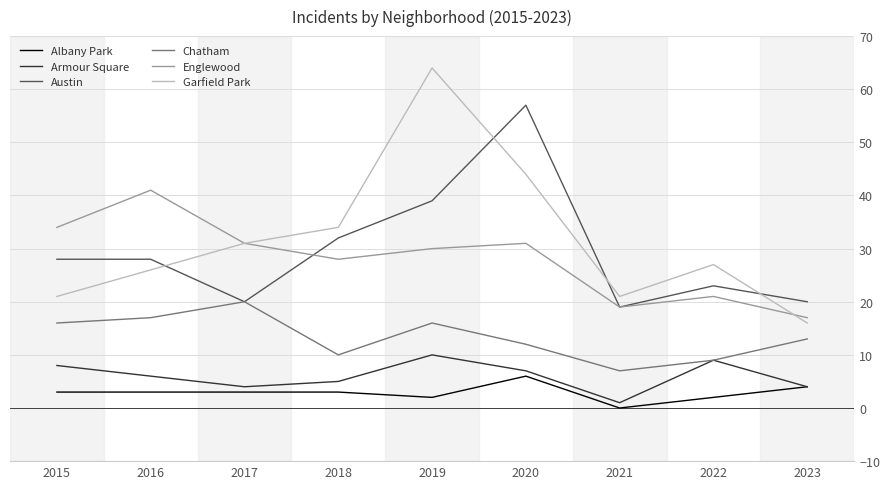

Between 2015 and 2020, which series saw the biggest shift?

Austin